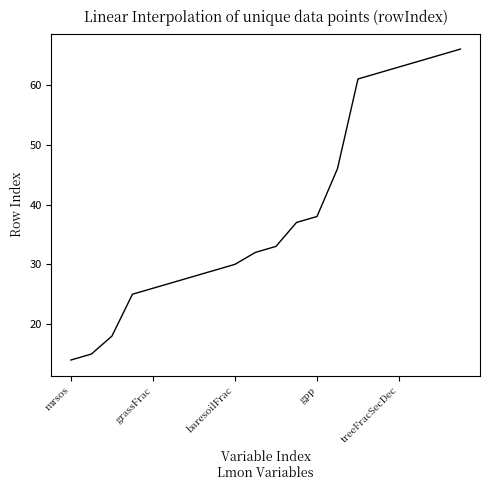

What is the difference between the maximum and minimum values?

52